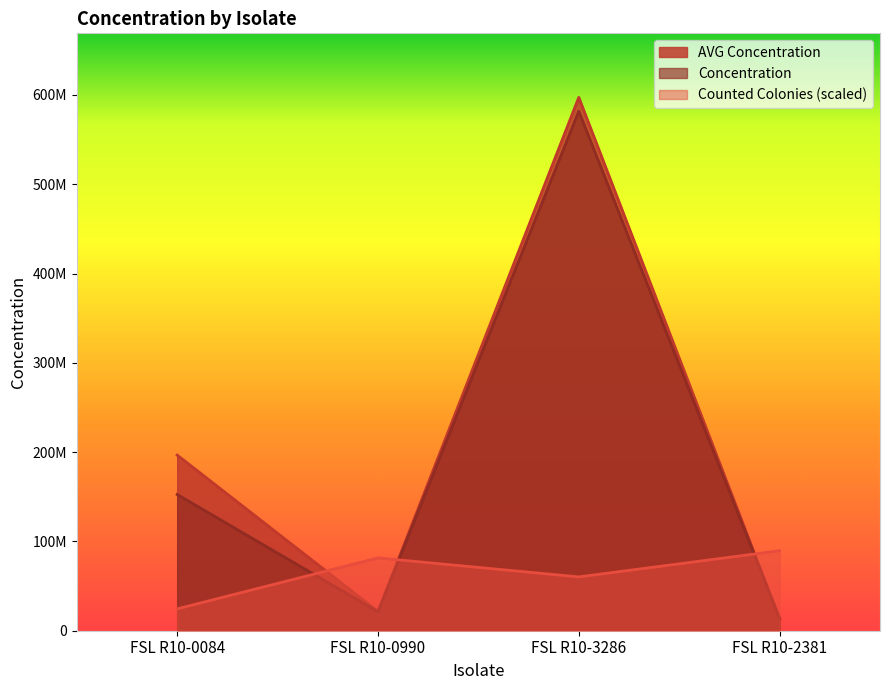

What is the value of the Concentration point at the 2nd from the left?

21255266.0